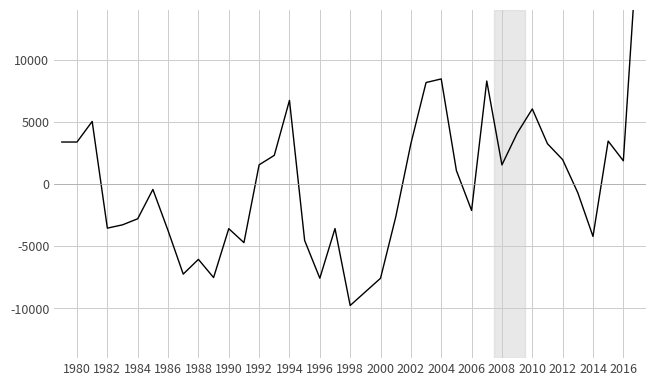

Reading right to left, transcribe all the data shown in this chart.

20607.7	1865.7	3453.2	-4212.0	-706.3	1959.8	3239.9	6038.0	4073.1	1537.1	8281.0	-2123.8	1080.0	8448.9	8159.1	3246.4	-2663.3	-7578.4	-8671.2	-9767.9	-3580.3	-7573.0	-4541.3	6727.2	2303.9	1543.3	-4713.8	-3588.3	-7521.3	-6057.5	-7243.8	-3744.5	-436.7	-2794.0	-3281.7	-3548.2	5031.8	3375.7	3375.7